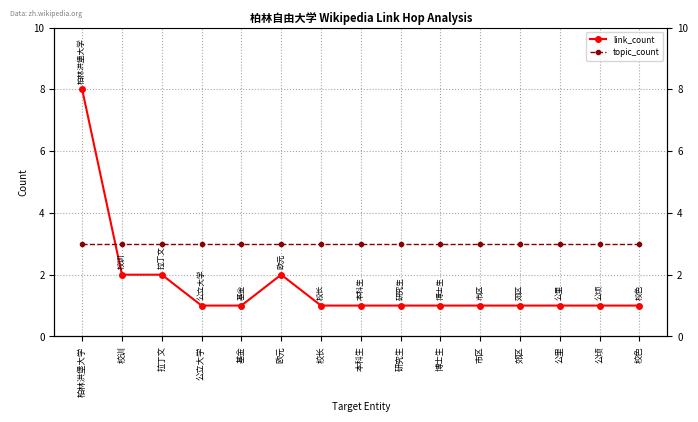

The link_count series shows 1 at 研究生. True or false?

True